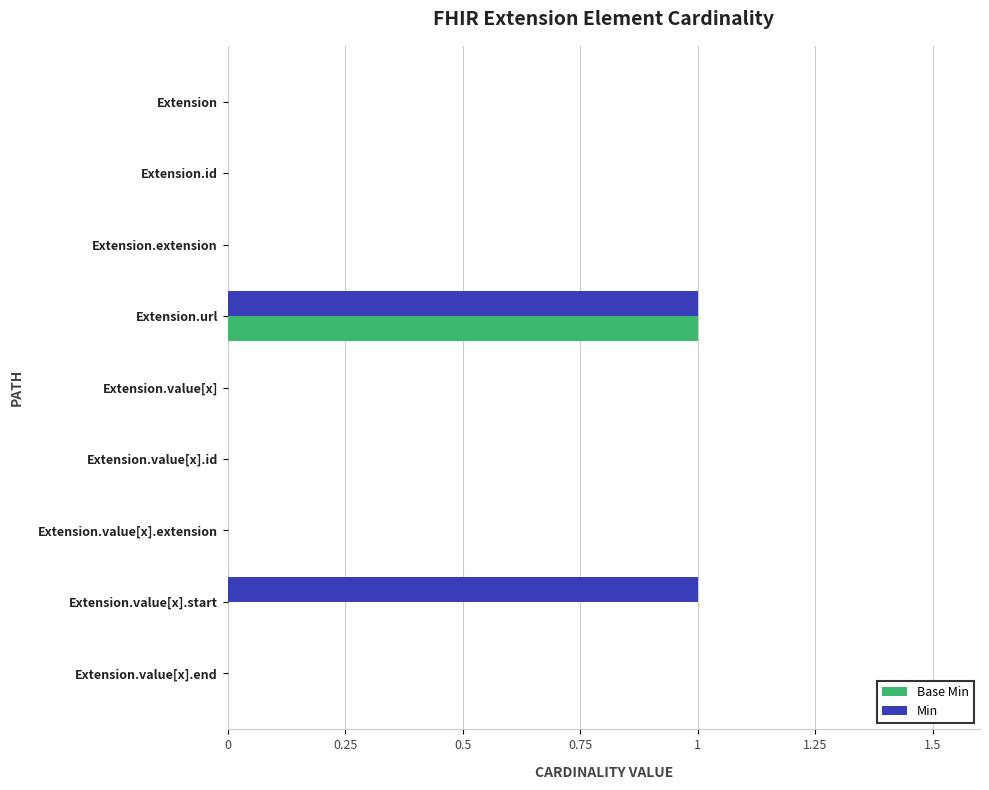

The Base Min series shows 0 at Extension. True or false?

True